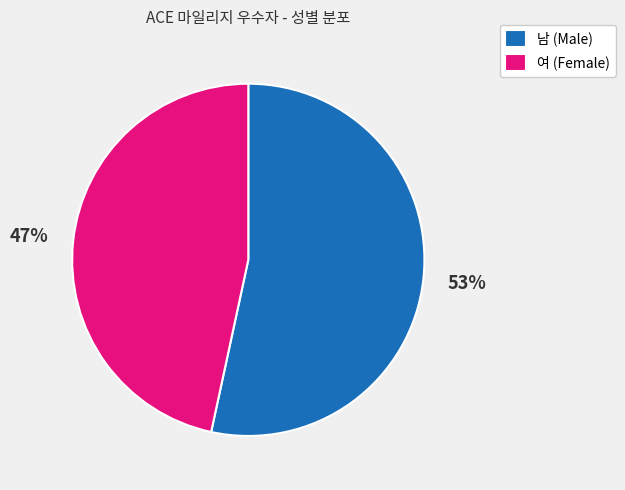

The 남 slice represents 63% of the pie. True or false?

False